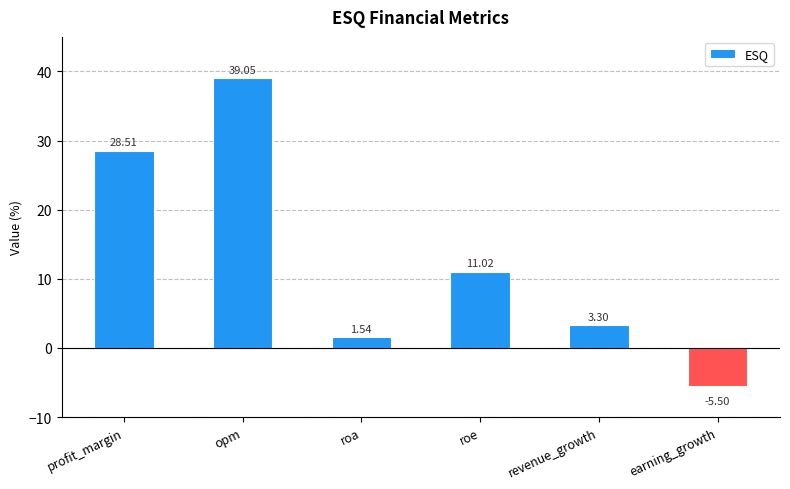

What is the change in value from roa to earning_growth?

-7.0